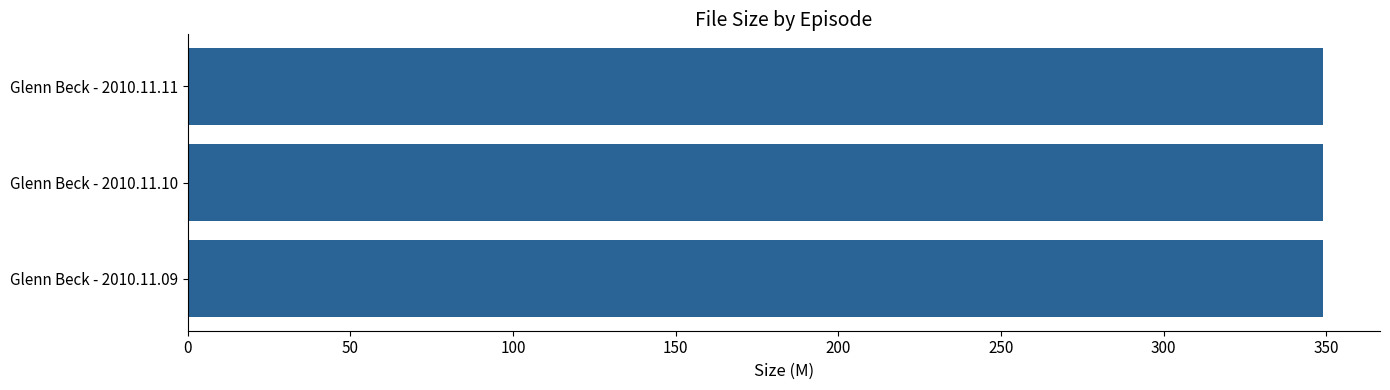

Reading top to bottom, transcribe all the data shown in this chart.

Glenn Beck - 2010.11.11=349.1	Glenn Beck - 2010.11.10=349.1	Glenn Beck - 2010.11.09=349.1